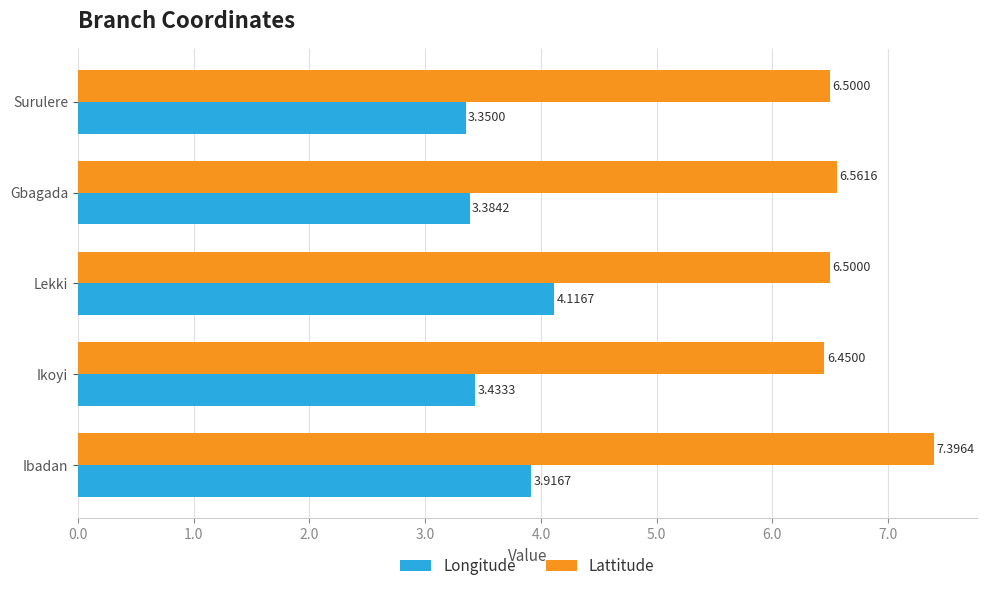

How many Lattitude values are between 6 and 7?

4